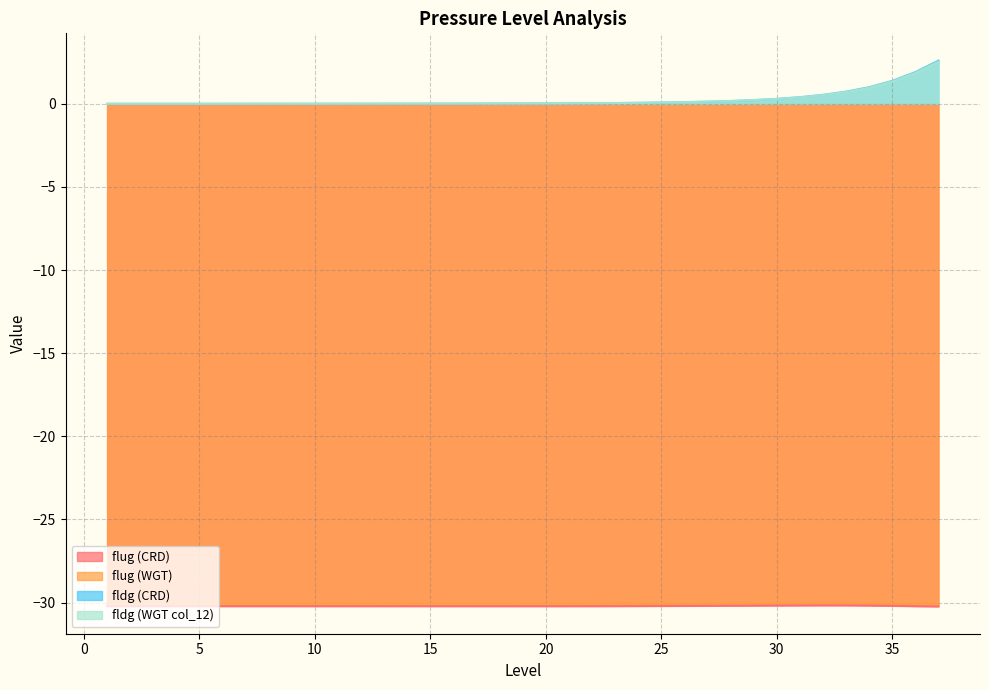

What is the value of the flug (WGT) point at the 8th from the left?

-30.1